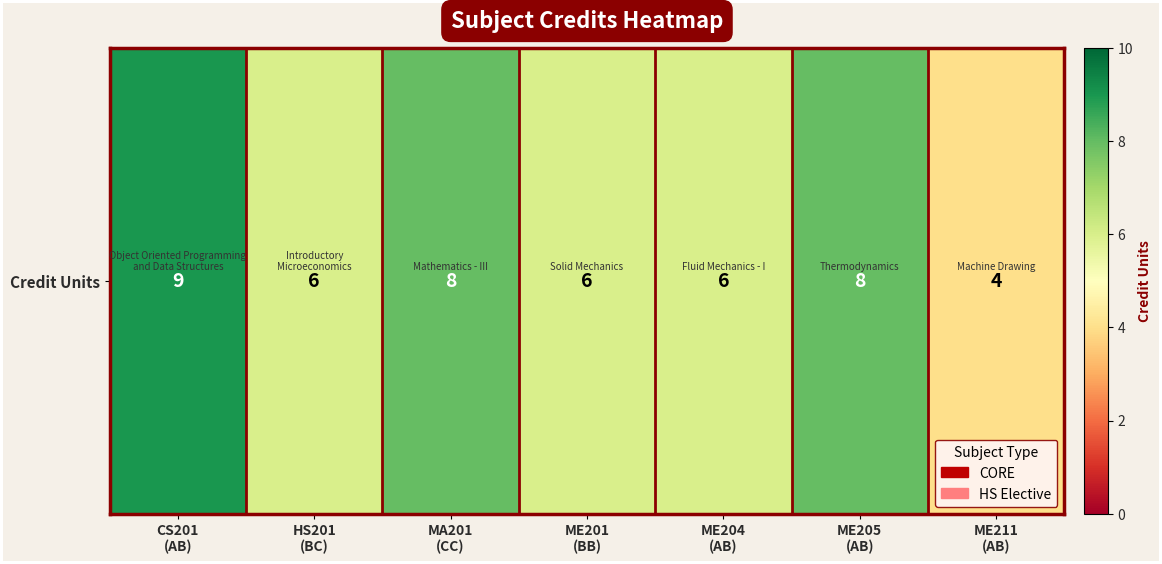

Count the number of values greater than 6.

3